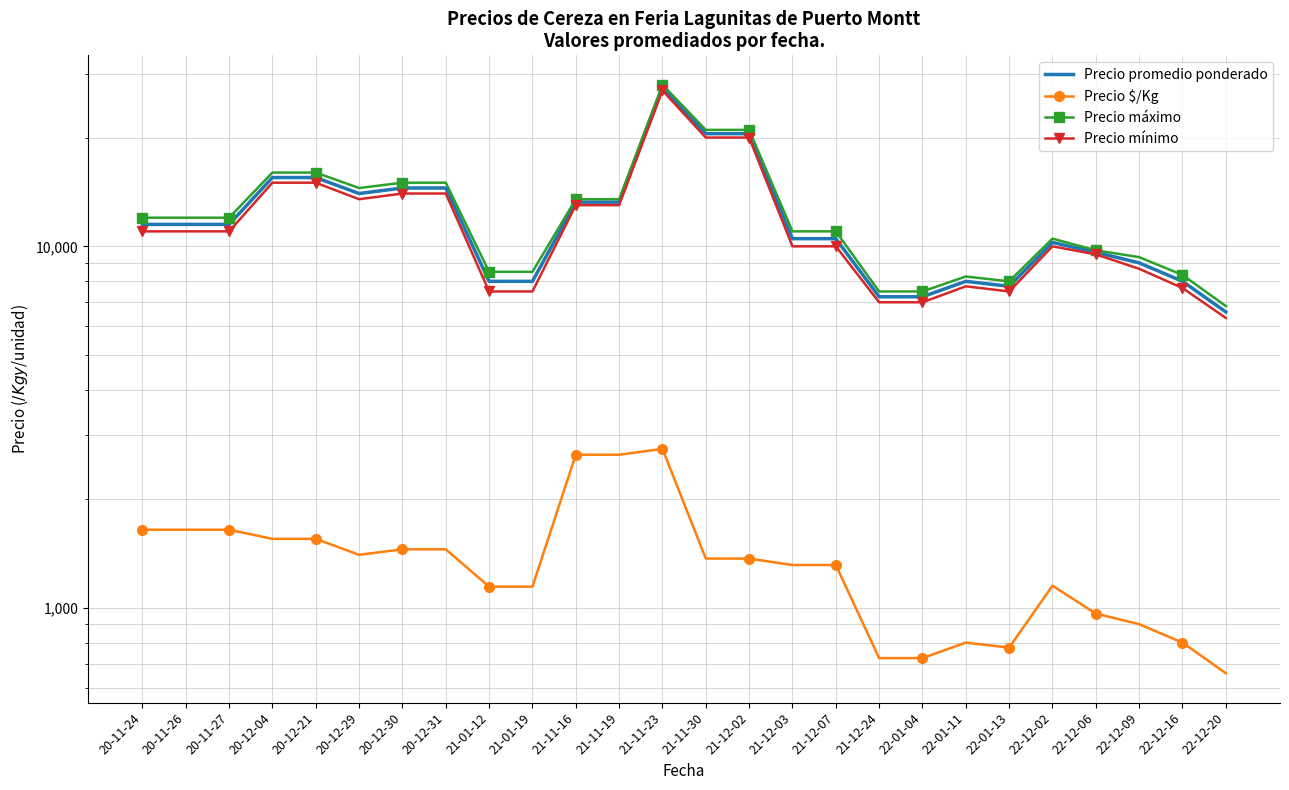

Read the Precio máximo value at 20-12-31.

15000.0